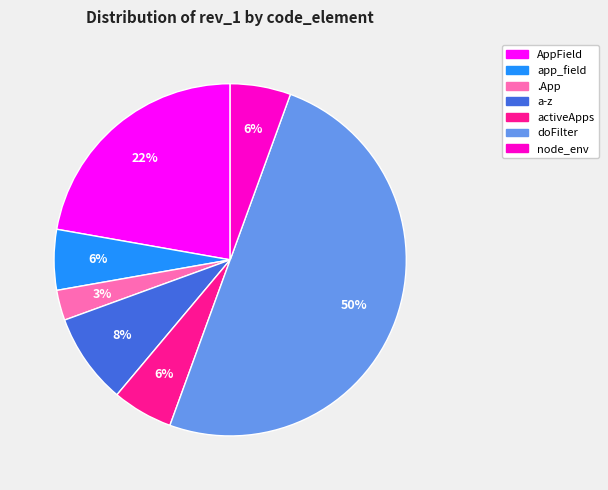

Is .App the majority of the pie?

No